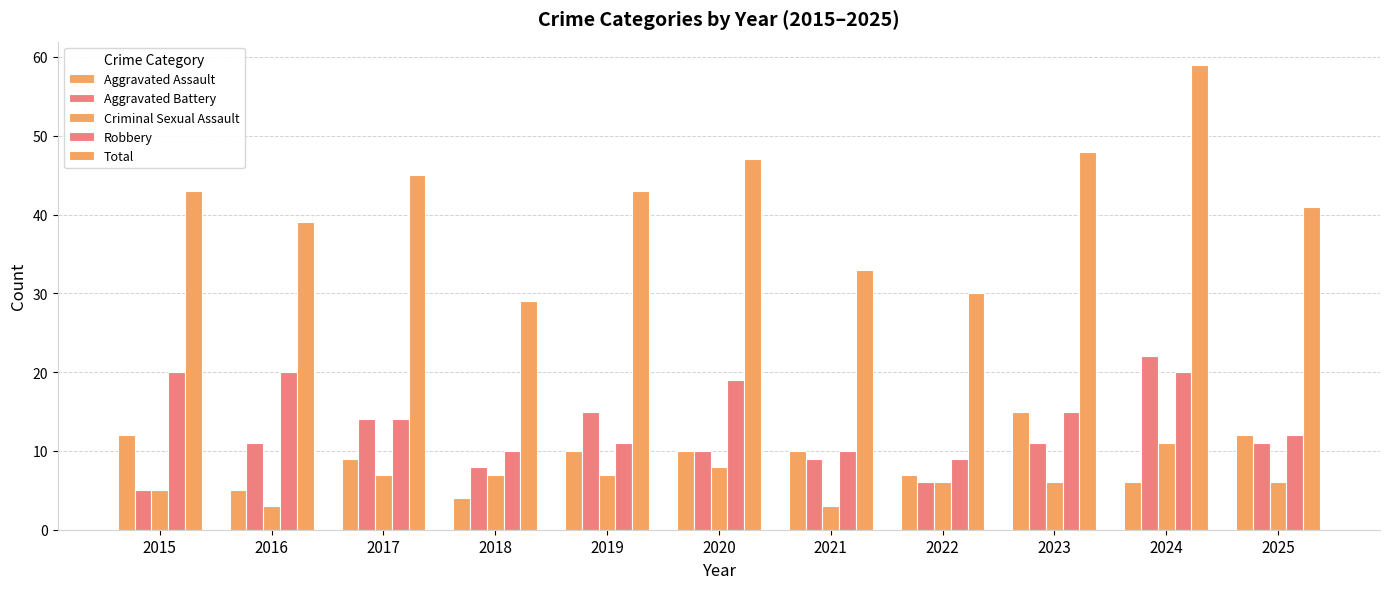

At how many categories does at least one series exceed 11?

11